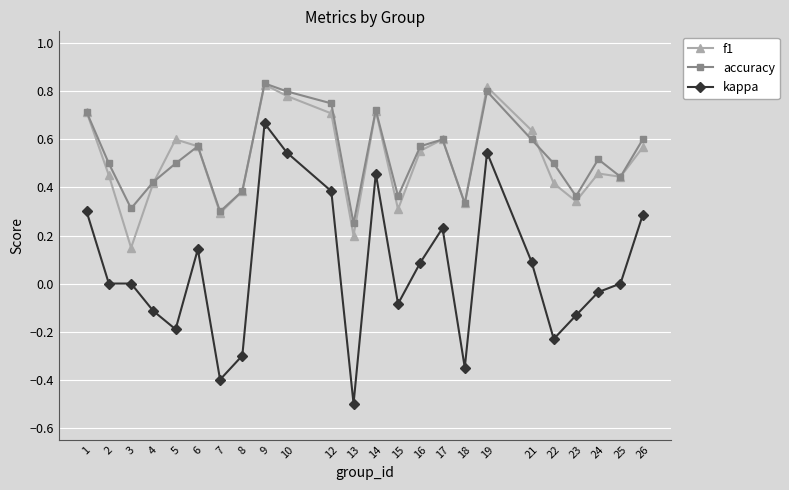

What is the difference between the maximum and minimum values in the kappa series?

1.2